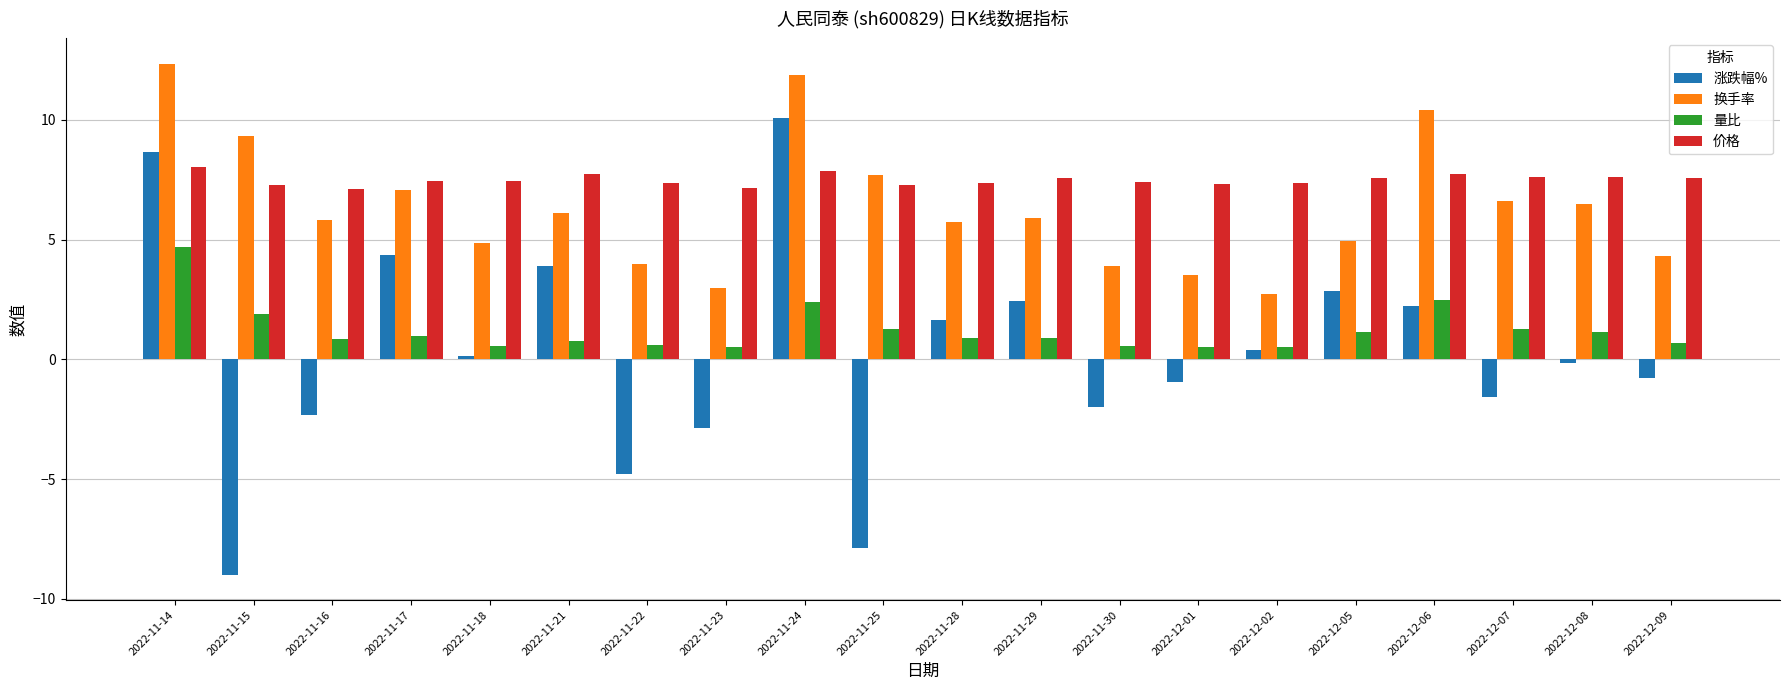

Which series has the largest range (max minus min)?

涨跌幅%